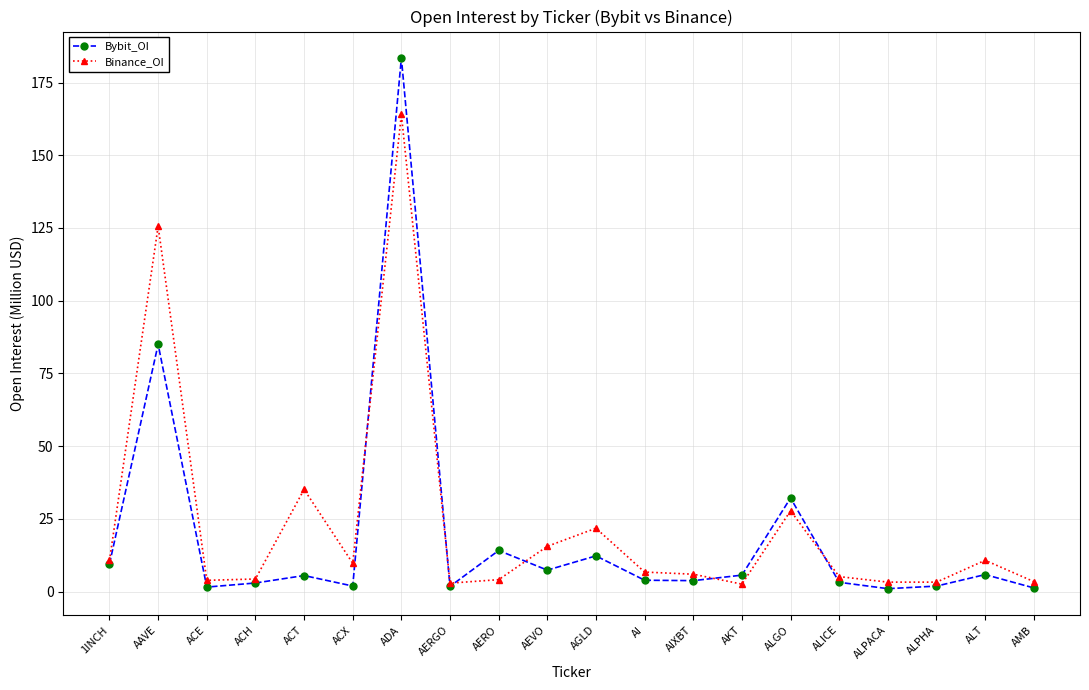

How many lines are shown in the chart?

2